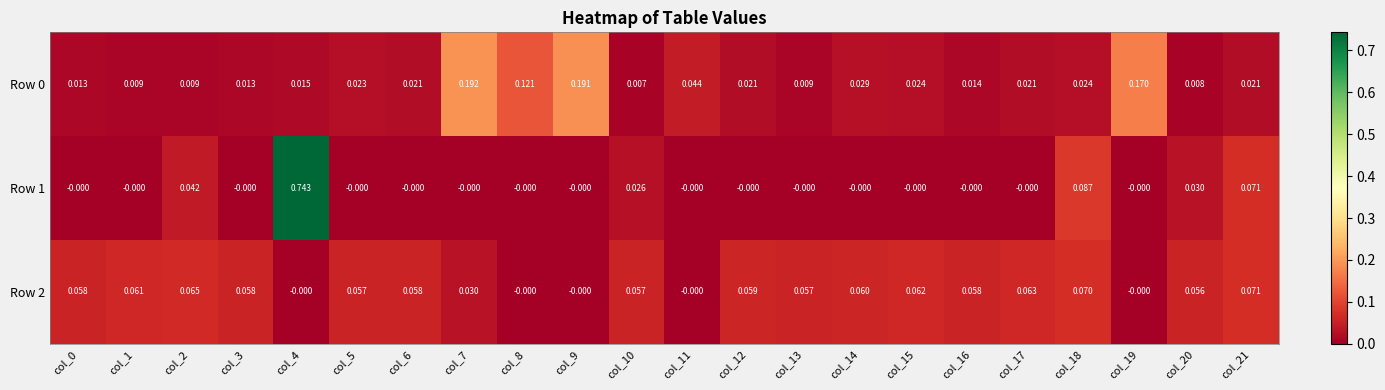

Is the value of Row 1 at col_4 greater than the value of Row 2 at col_14?

Yes